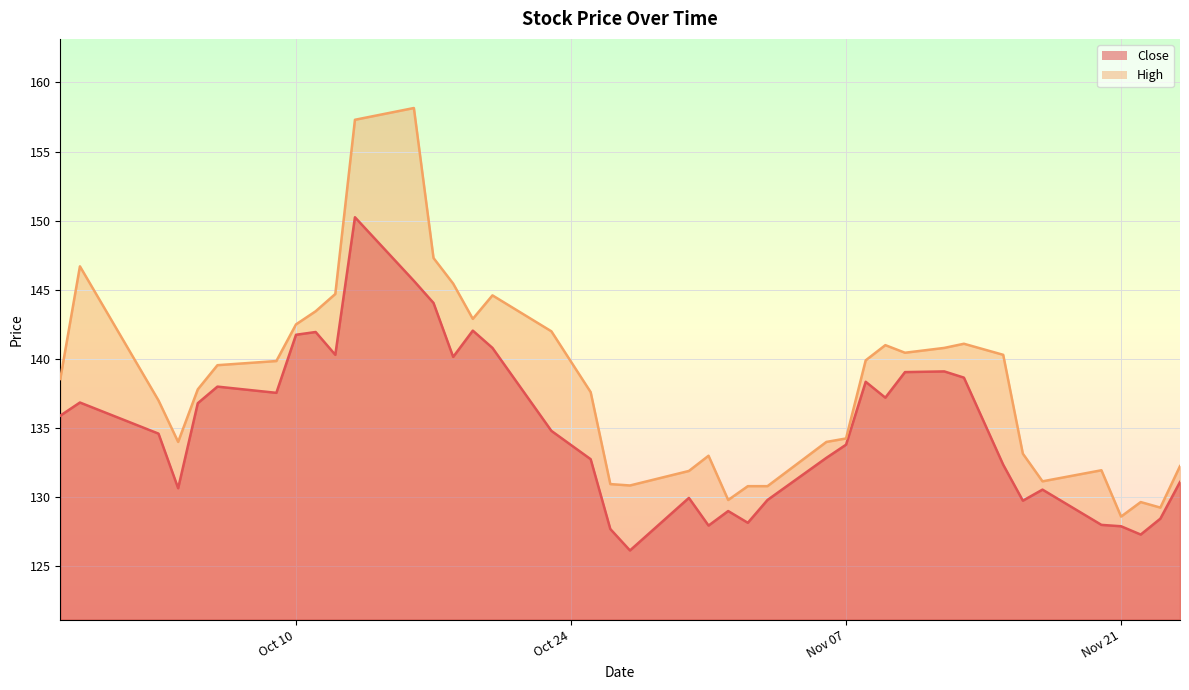

True or false: High and Close intersect in this chart.

False